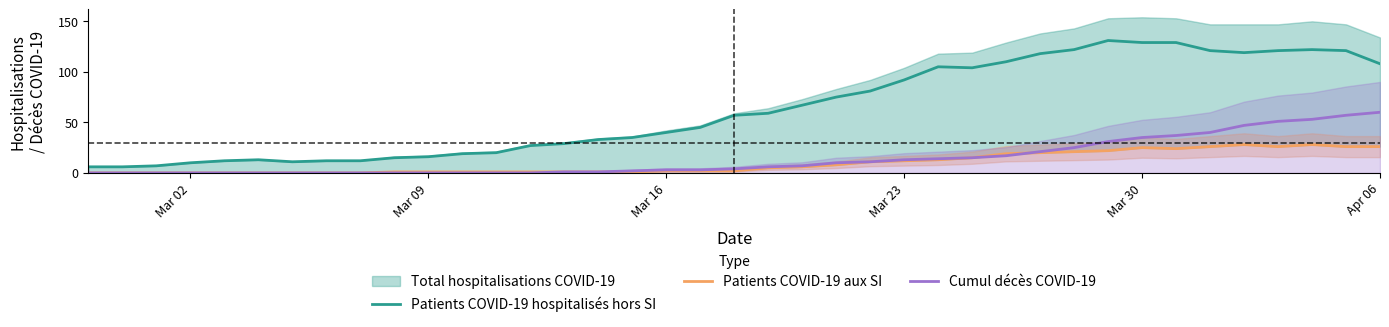

True or false: Patients COVID-19 hospitalisés hors SI and Cumul décès COVID-19 cross at least once.

False